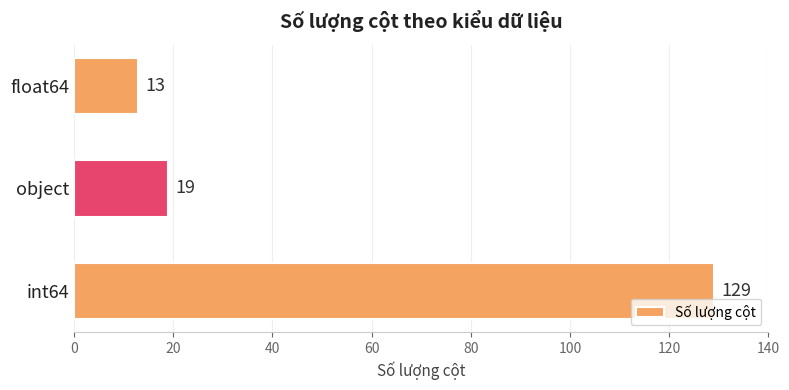

What is the difference between the maximum and second lowest values?

110